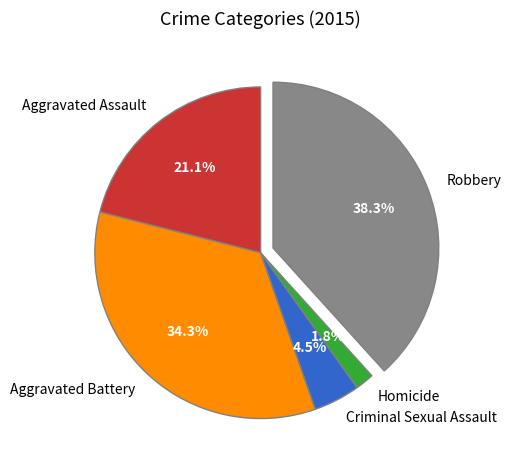

Is there any slice that represents more than half of the pie?

No